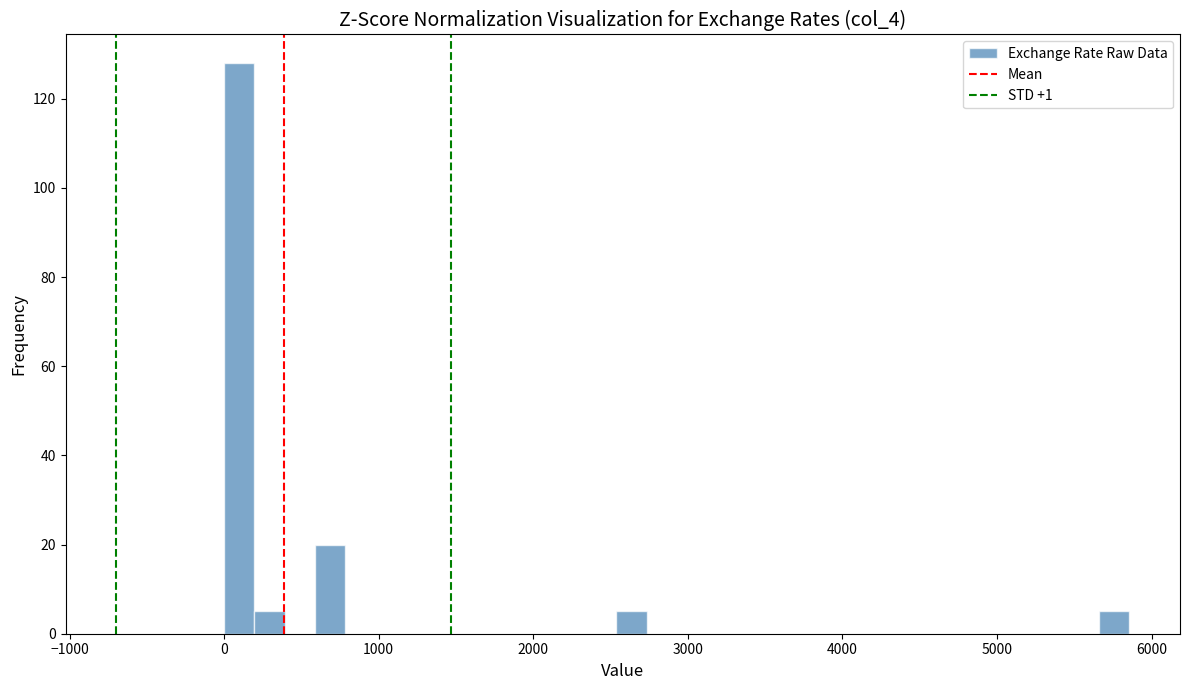

Around what value on the x-axis is the tallest bar? Give the approximate position of its centre, as read against the axis.

100